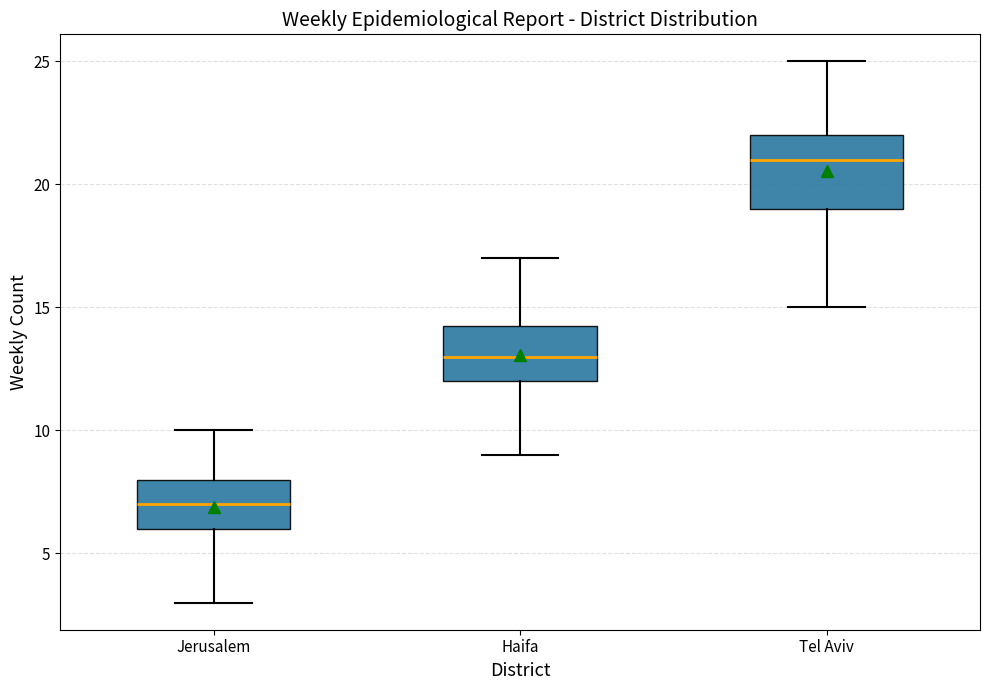

Where is the lower edge of the box for Jerusalem on the y-axis? The values are not printed on the chart, so give them approximately, as read against the axis.

6.0